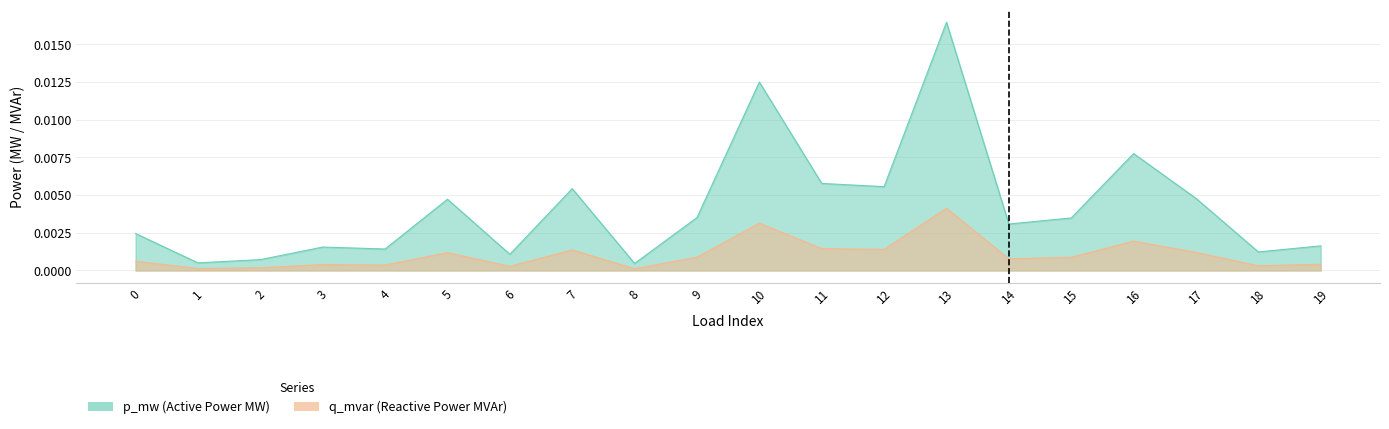

Which has a higher value, 15 or 0?

15